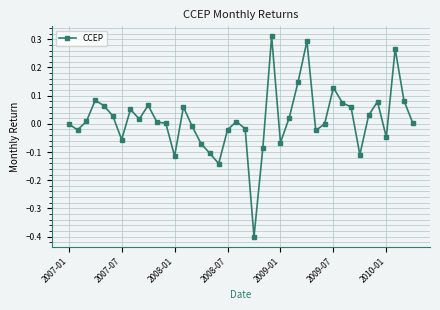

How many distinct data groups are displayed?

1